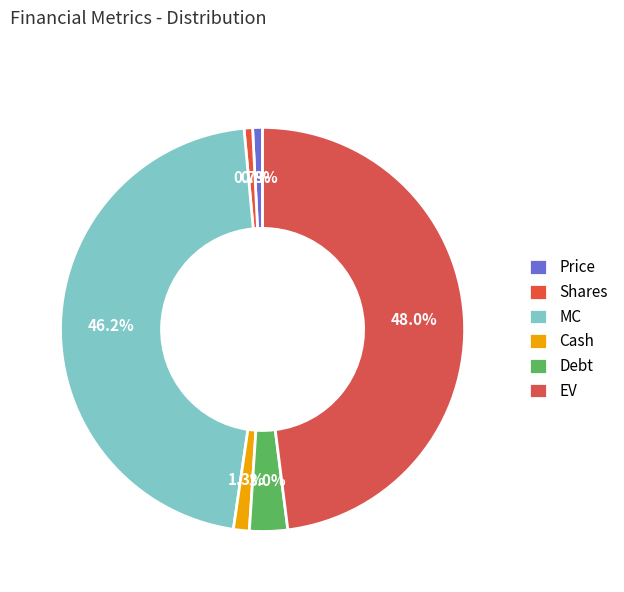

Which category has the smallest portion of the pie?

Shares